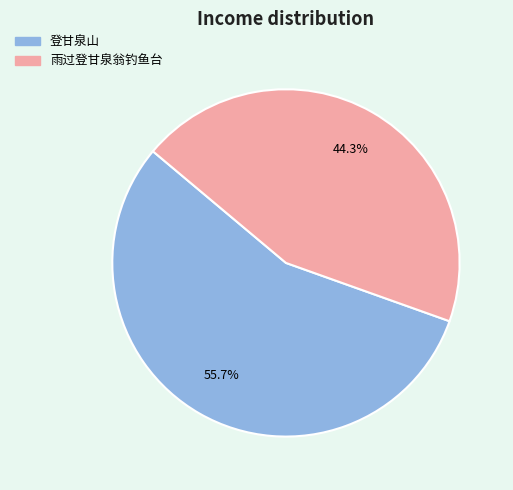

Which category has the smallest portion of the pie?

雨过登甘泉翁钓鱼台